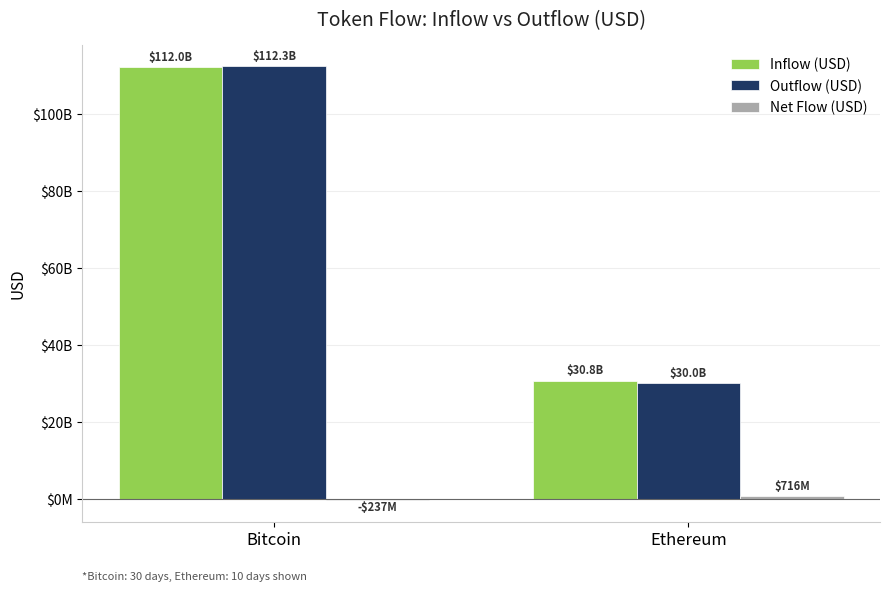

How many values in the Net Flow (USD) series exceed 716119402?

1